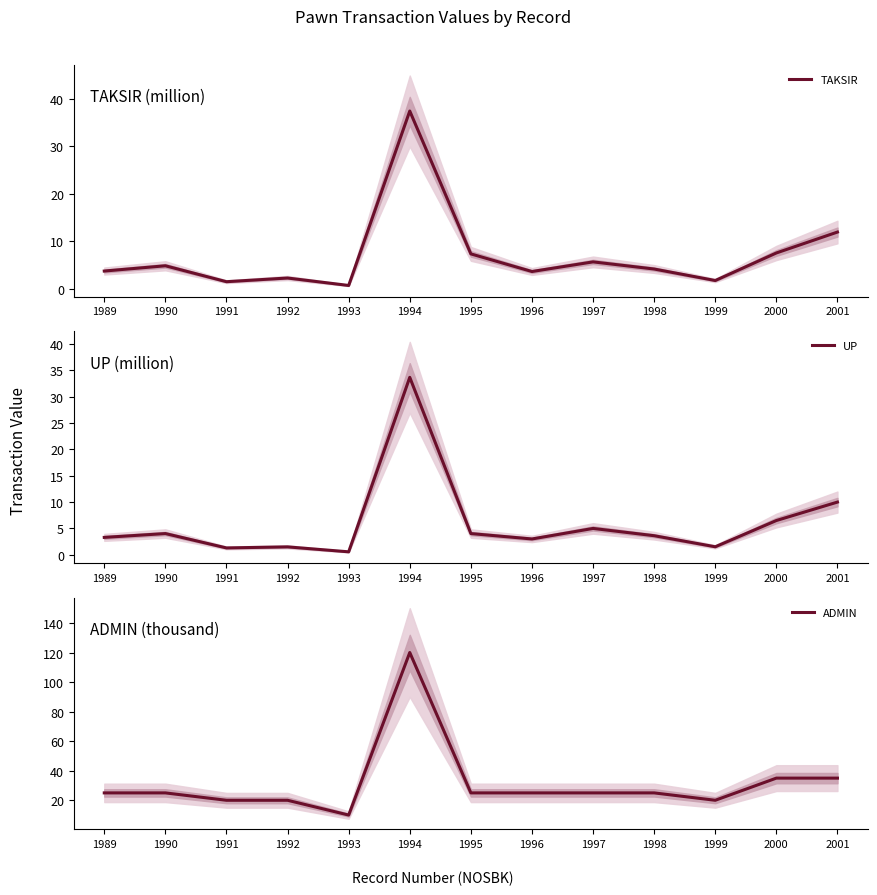

How many interior local peaks does the TAKSIR series have?

4